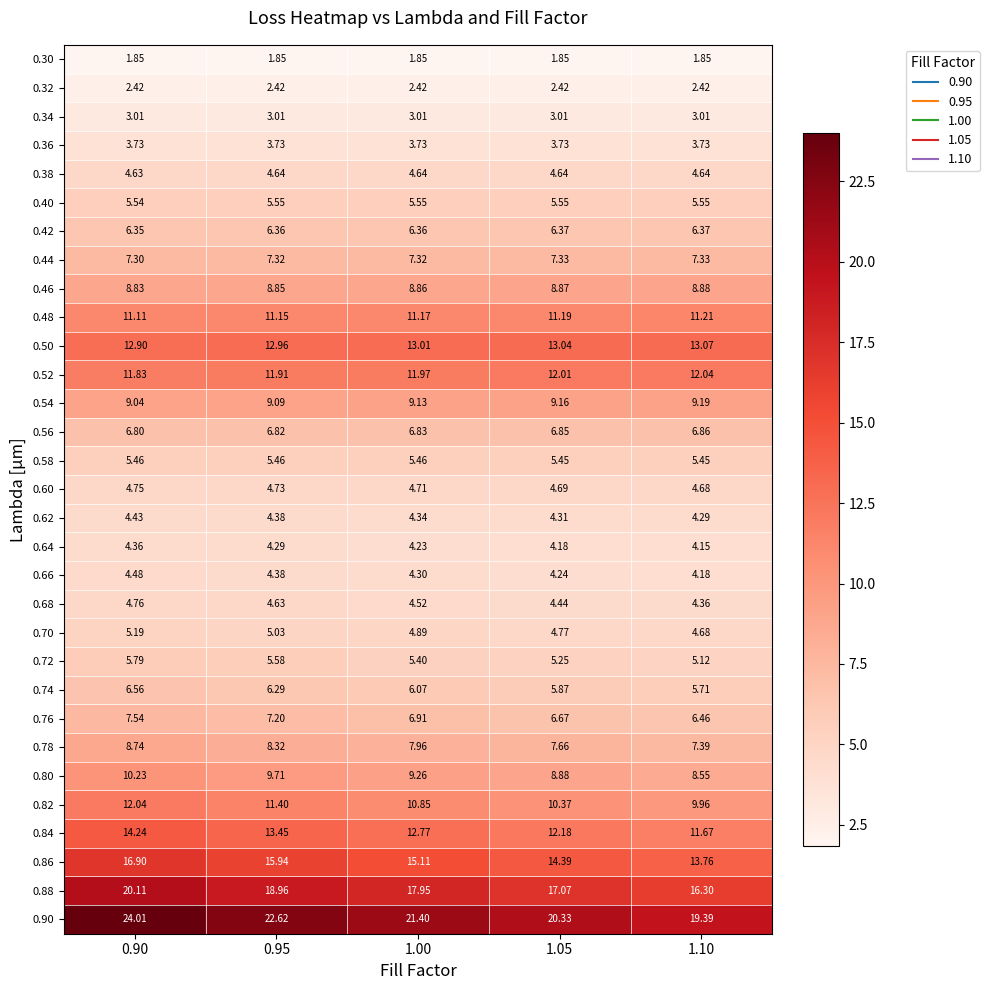

At which category is the sum across all series the highest?

0.90